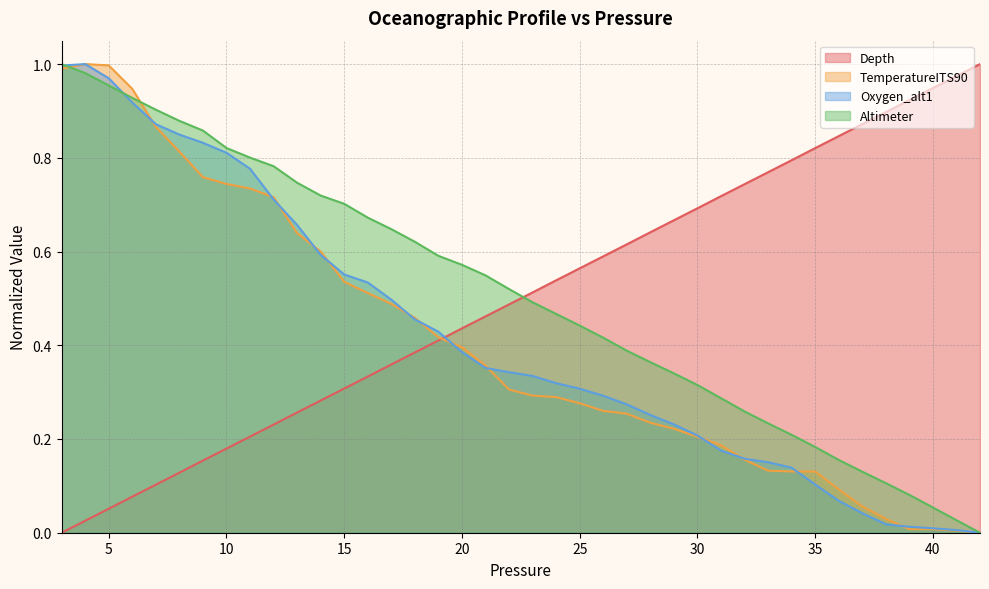

List the series in order of their peak value, highest first.

Depth, TemperatureITS90, Oxygen_alt1, Altimeter